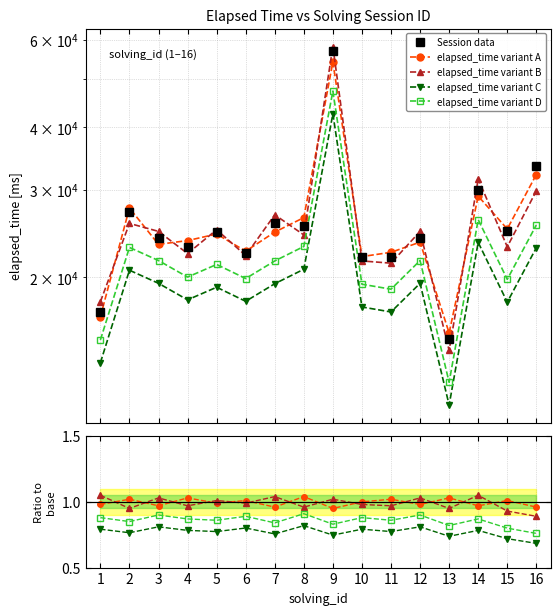

True or false: elapsed_time and elapsed_time_v3 intersect in this chart.

False